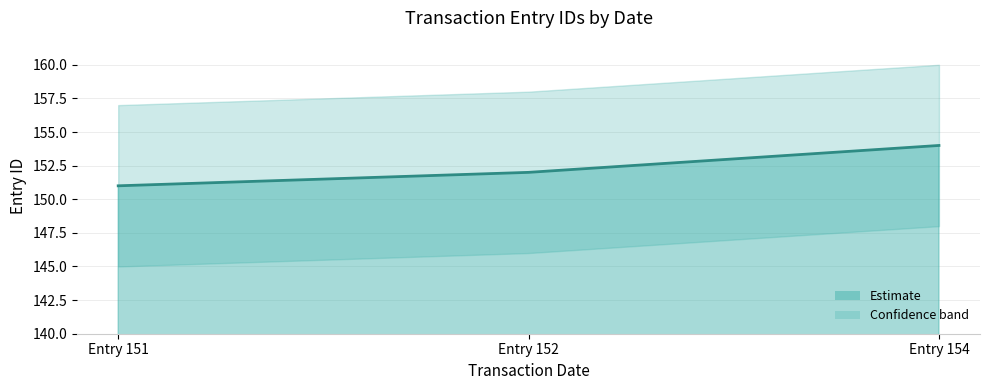

Is it true that the value at Entry 152 is 92?

False